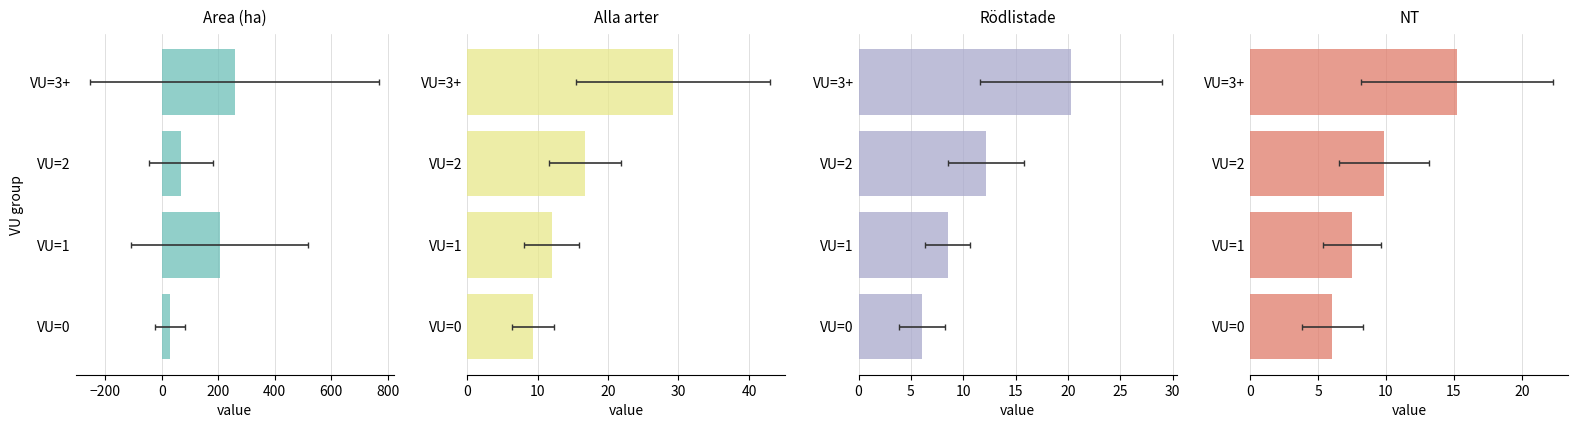

Rank the series at VU=0 from lowest to highest value.

Rödlistade, NT, Alla arter, Area (ha)